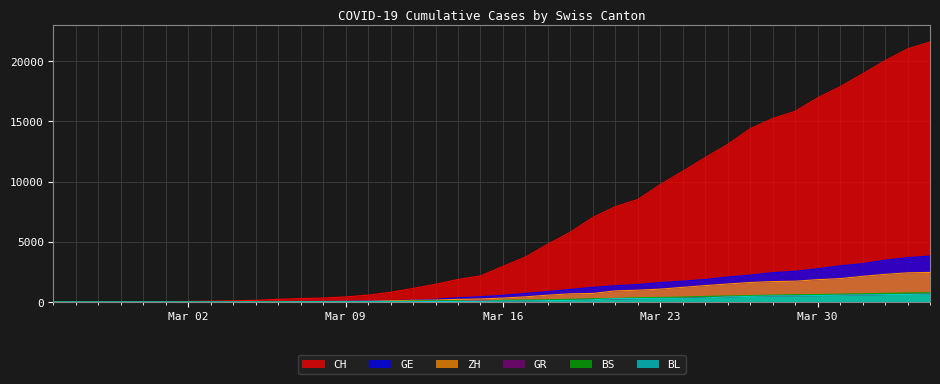

Which series has the widest spread of values?

CH